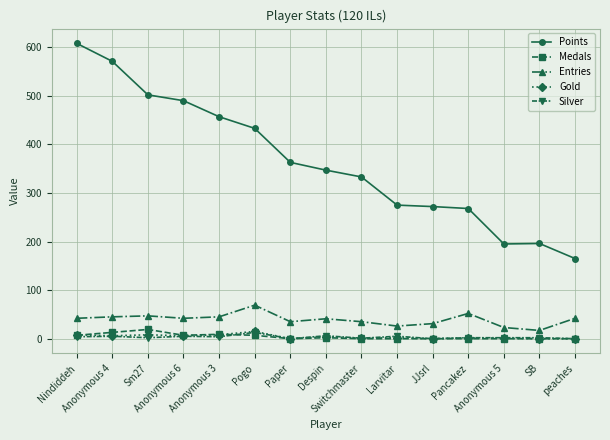

How many lines are shown in the chart?

5